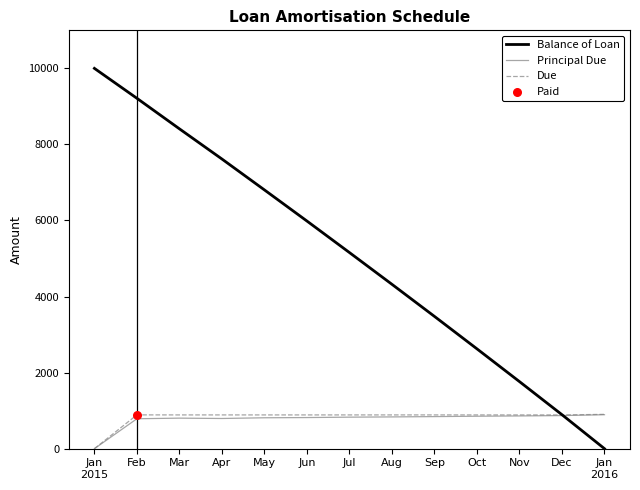

What is the total value across all series at Mar?

10100.9